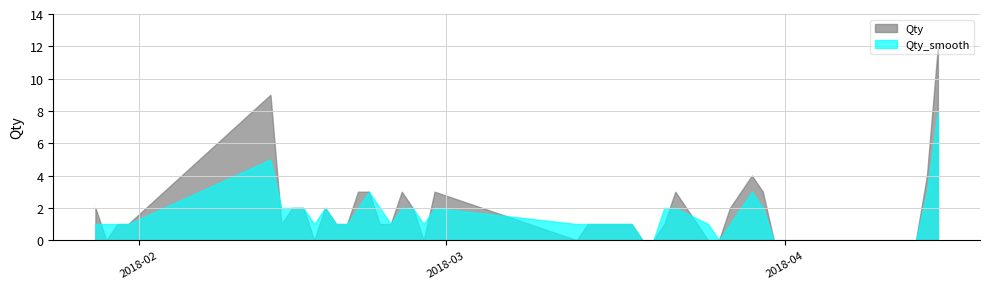

In Qty_smooth, how many points are higher than both neighbors (excluding endpoints)?

5